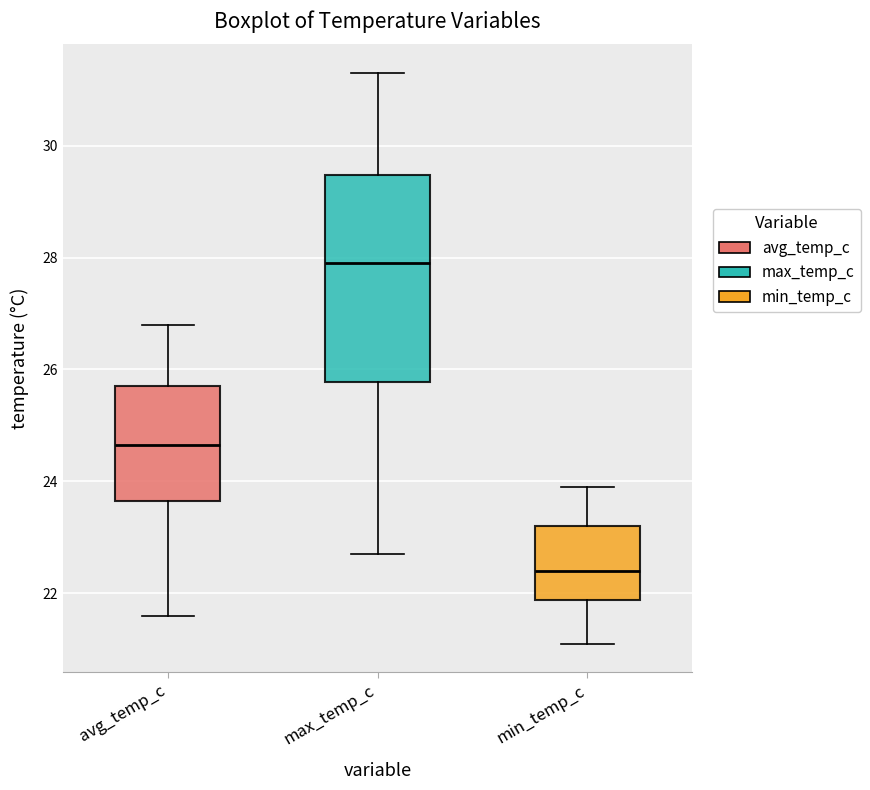

Where does the upper whisker of the box for min_temp_c end on the y-axis? The values are not printed on the chart, so give them approximately, as read against the axis.

24.0